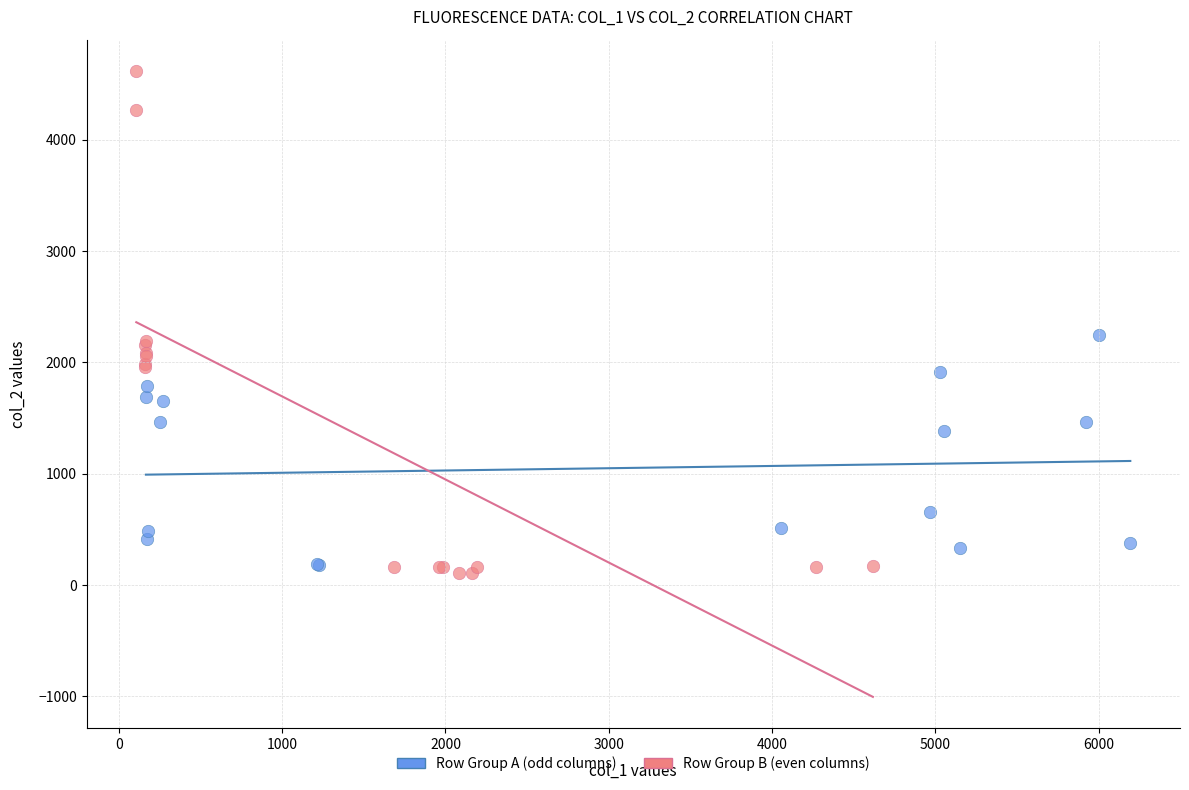

What are all the series names shown in the legend?

Row Group A (odd columns), Row Group B (even columns)